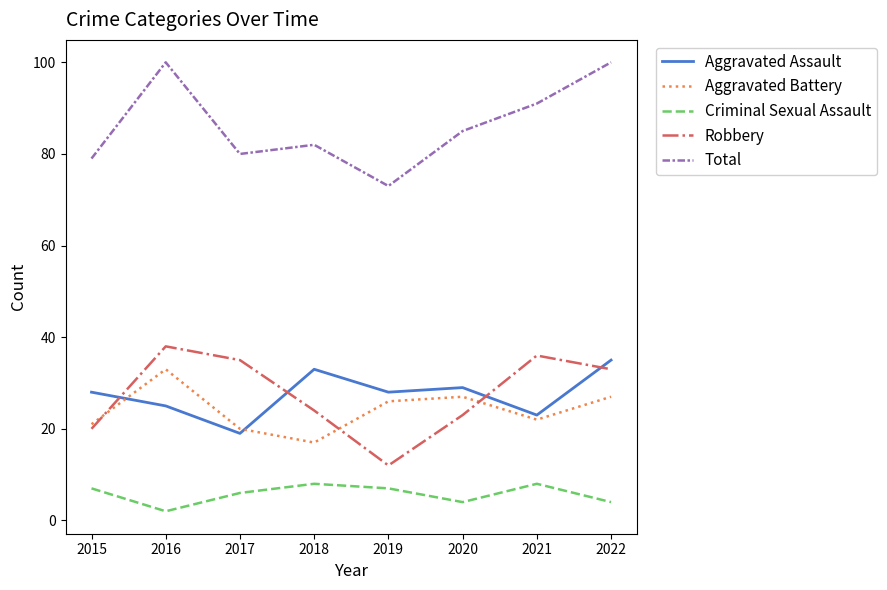

What is the sum of all Total values?

690